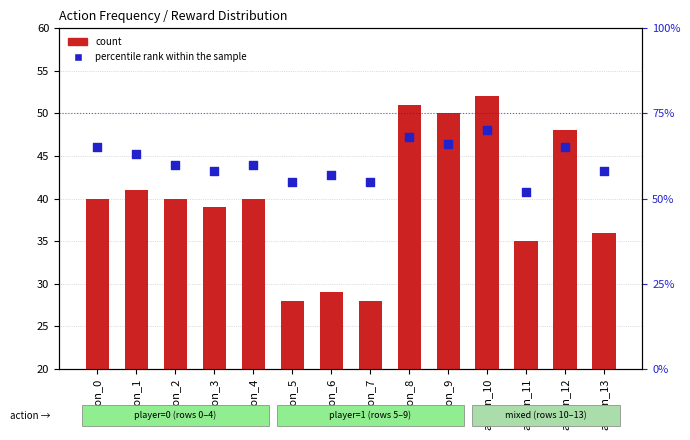

Is the value of percentile rank within the sample at action_12 greater than the value of count at action_0?

Yes